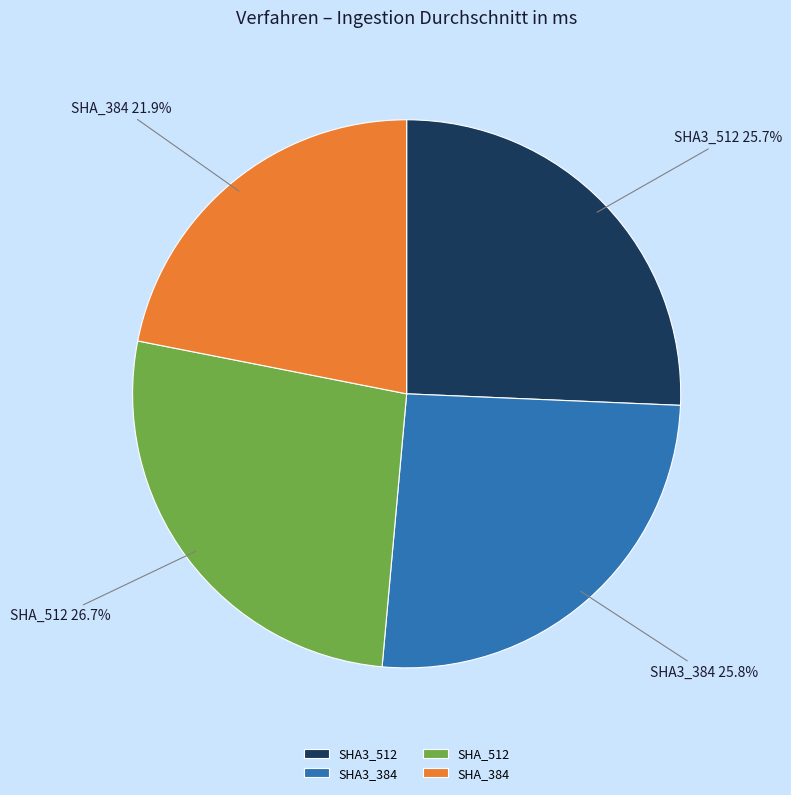

What percentage is NOT represented by SHA3_512?

74.3%